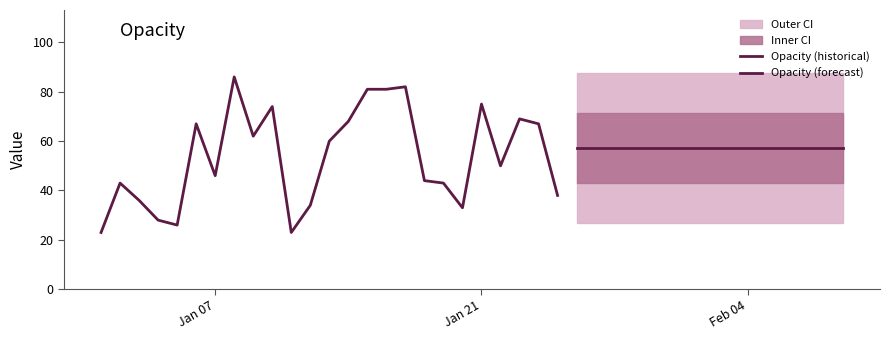

True or false: there are more than 1 points higher than both neighbors.

True